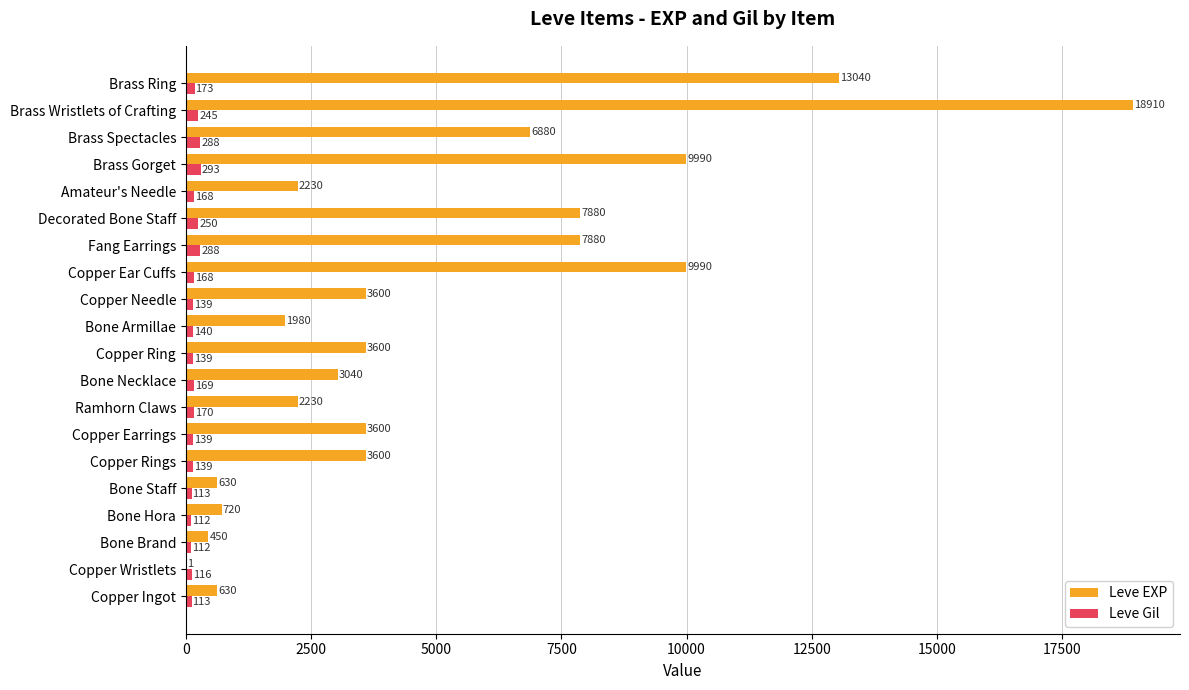

What value does the Leve Gil series have at Amateur's Needle?

168